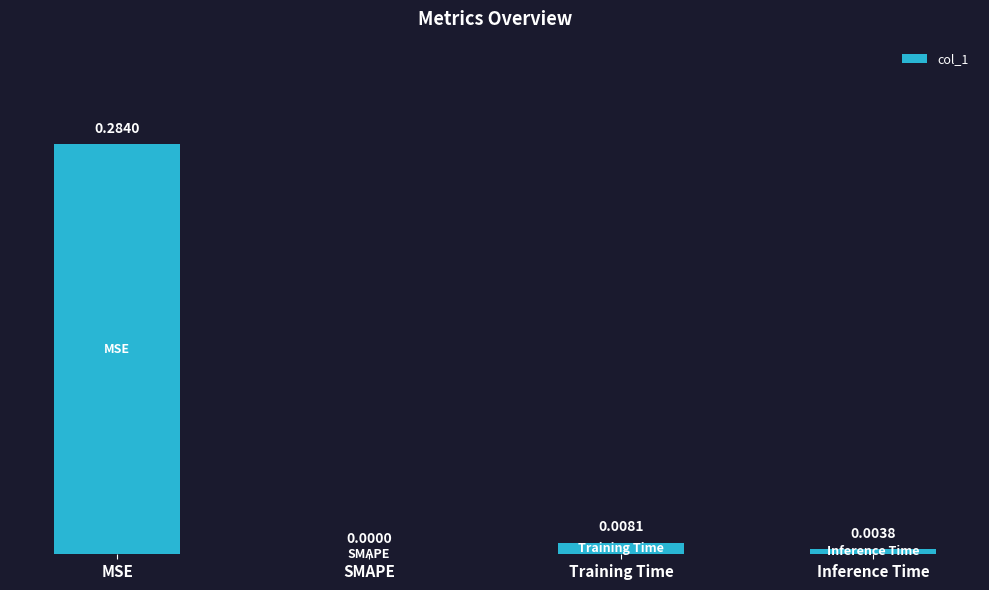

At which category does the chart reach its peak across all series?

MSE